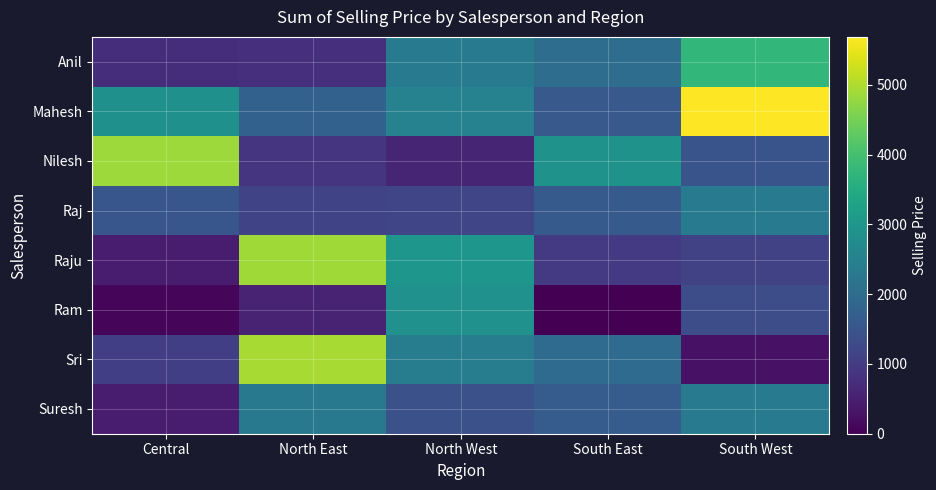

Between North East and South West, which series saw the biggest shift?

Sri